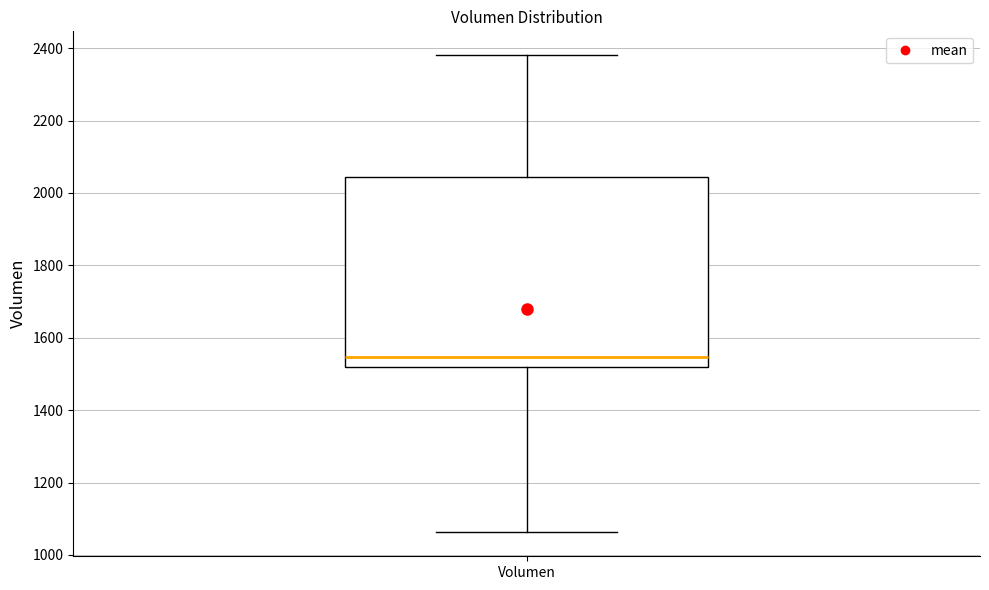

Read this box plot against the y-axis: the position of the median line, the range covered by the box, and the ends of both whiskers. The values are not printed on the chart, so give them approximately, as read against the axis.

median 1540, box 1520 to 2040, whiskers 1060 to 2380